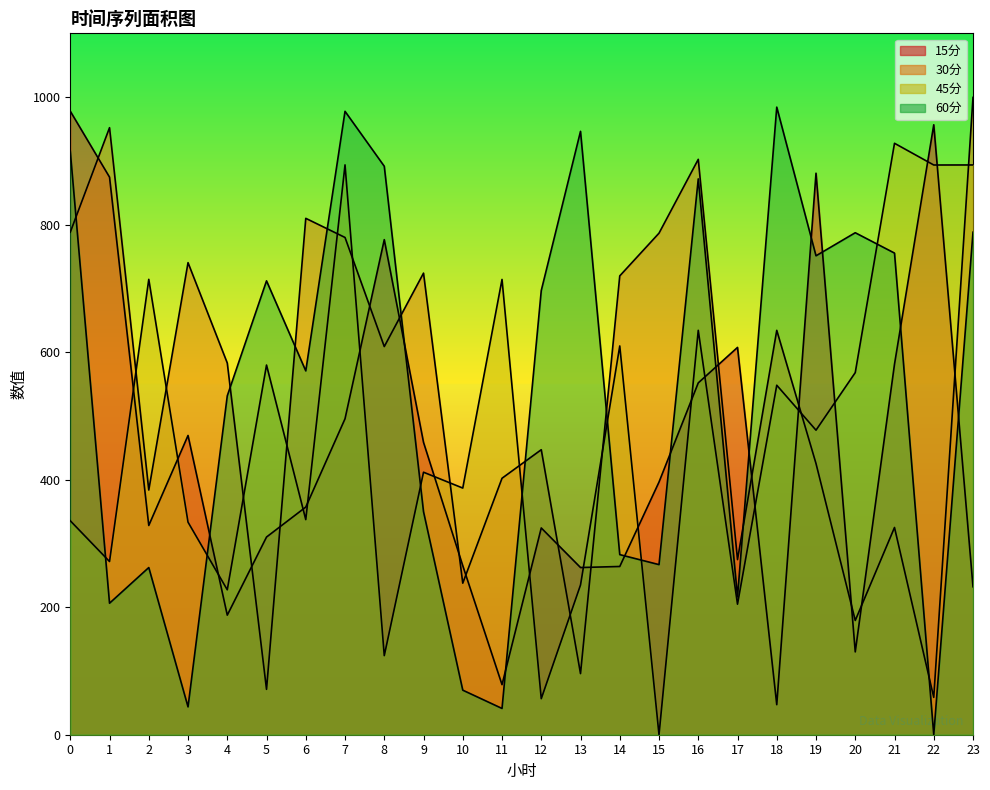

Reading left to right, list all the values displayed in this chart.

15分: 0=977.9	1=874.5	2=328.2	3=469.3	4=187.5	5=310.0	6=357.0	7=495.5	8=776.4	9=458.5	10=265.1	11=78.5	12=324.3	13=262.2	14=263.9	15=396.3	16=551.8	17=607.4	18=47.1	19=880.6	20=129.9	21=581.1	22=956.6	23=232.0
30分: 0=788.1	1=952.0	2=383.8	3=740.4	4=582.9	5=71.2	6=809.9	7=779.9	8=608.8	9=723.9	10=237.7	11=402.2	12=447.0	13=95.8	14=719.6	15=786.6	16=902.4	17=274.6	18=634.2	19=425.3	20=179.2	21=325.0	22=58.6	23=999.5
45分: 0=335.5	1=271.6	2=714.2	3=333.4	4=227.3	5=579.8	6=337.3	7=893.7	8=124.0	9=411.7	10=386.8	11=714.0	12=56.5	13=234.8	14=609.7	15=0.0	16=634.2	17=204.7	18=548.1	19=477.6	20=567.9	21=927.6	22=893.5	23=893.6
60分: 0=914.9	1=206.2	2=262.2	3=43.7	4=531.5	5=711.8	6=570.6	7=977.7	8=891.5	9=349.8	10=69.9	11=41.2	12=696.6	13=946.3	14=282.5	15=266.8	16=871.7	17=216.2	18=984.2	19=751.1	20=787.3	21=755.4	22=0.0	23=788.1